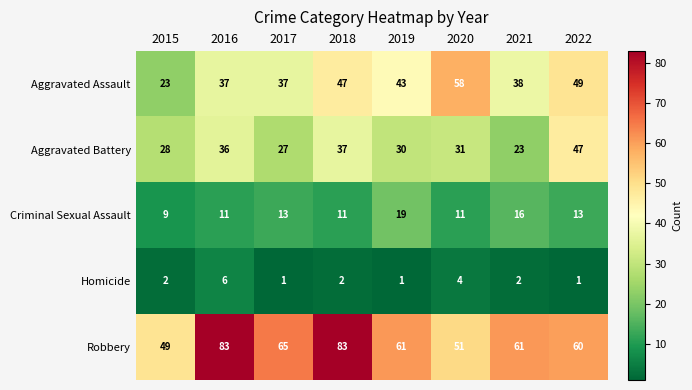

Is it true that Robbery equals 38 at 2022?

False